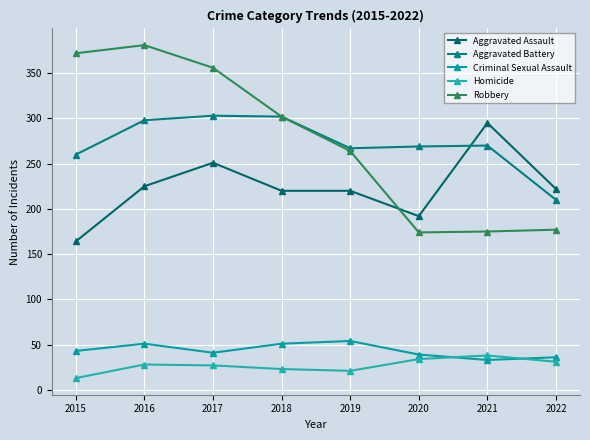

Reading right to left, transcribe all the data shown in this chart.

Aggravated Assault: 222	295	192	220	220	251	225	164
Aggravated Battery: 210	270	269	267	302	303	298	260
Criminal Sexual Assault: 36	33	39	54	51	41	51	43
Homicide: 31	38	34	21	23	27	28	13
Robbery: 177	175	174	264	302	356	381	372